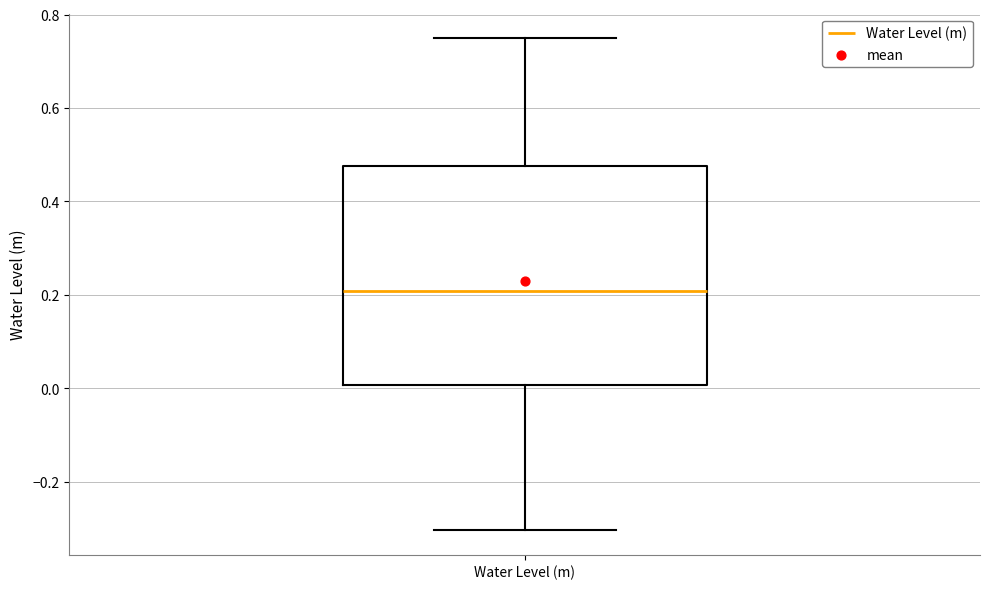

Transcribe this box plot: give where the median line is, the range the box spans, and where the two whiskers end, as read against the y-axis. The values are not printed on the chart, so give them approximately, as read against the axis.

median 0.20, box 0.00 to 0.48, whiskers -0.30 to 0.74